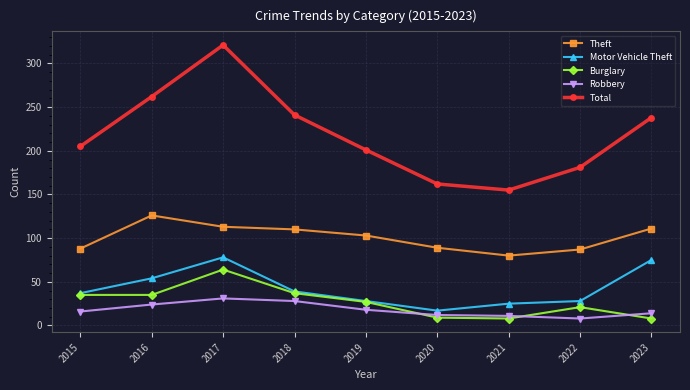

What is the approximate value of Burglary at 2015?

35